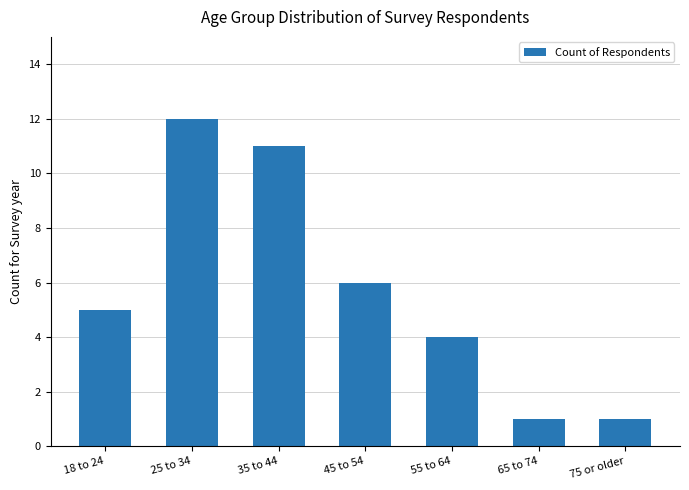

What value does the data have at 45 to 54?

6